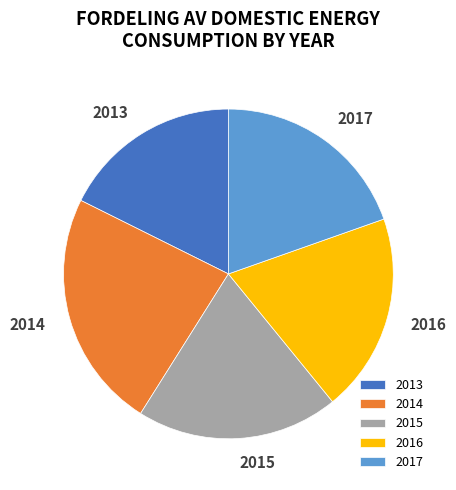

To the nearest percent, what portion does 2013 represent?

18%